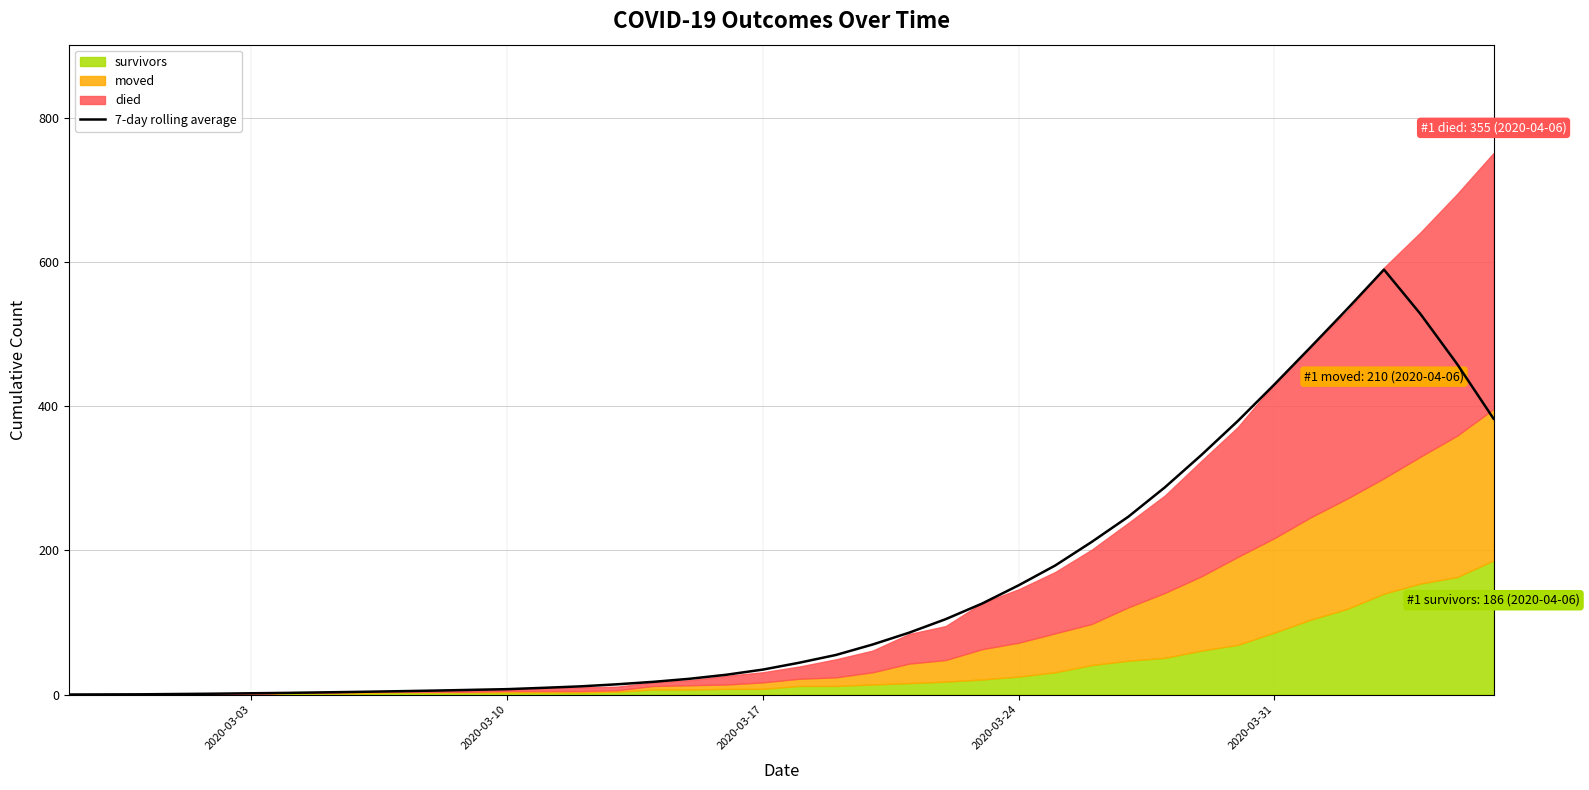

What is the difference between the values at 19 and 2020-03-03?

34.6